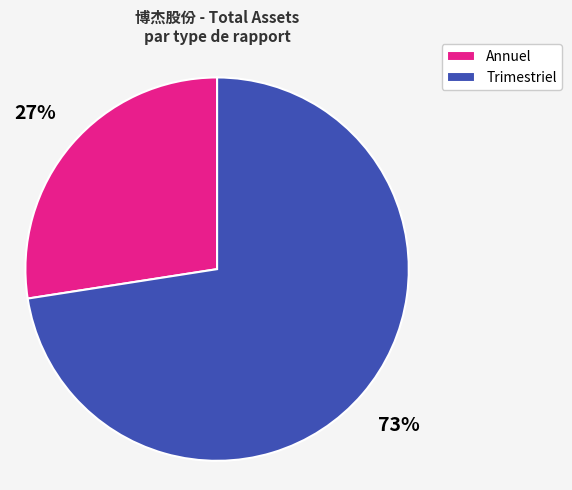

Is the sum of Trimestriel and Annuel greater than half?

Yes